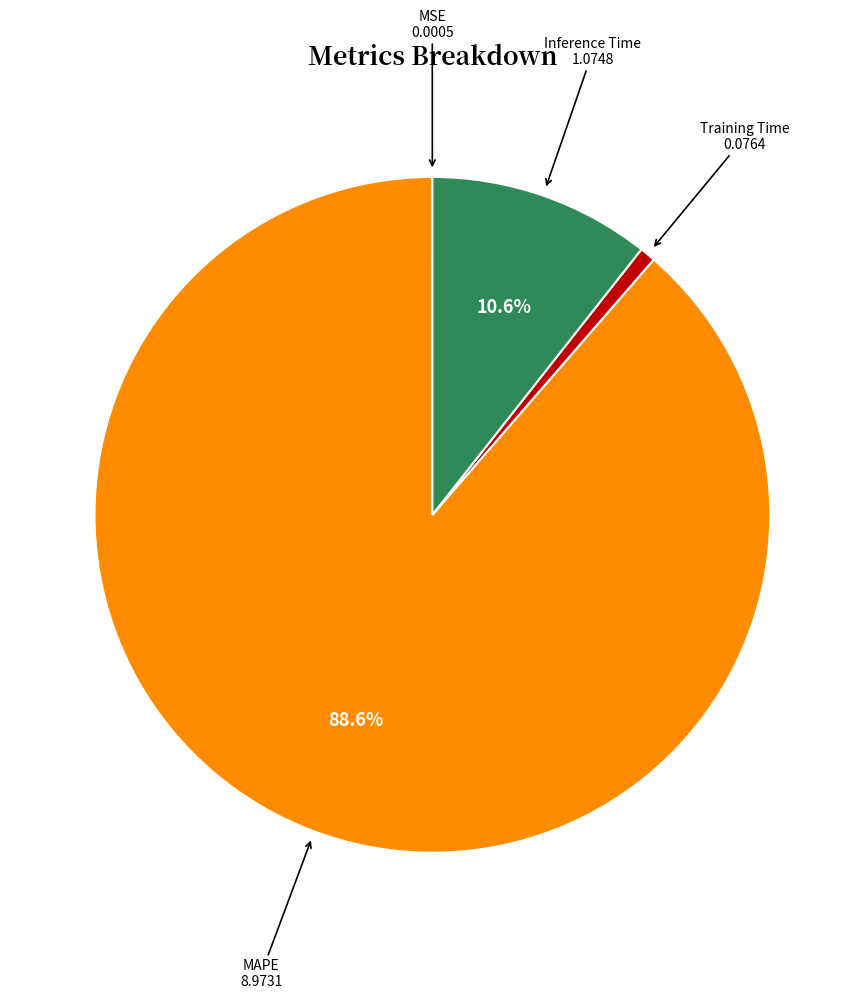

Is there any slice that represents more than half of the pie?

Yes